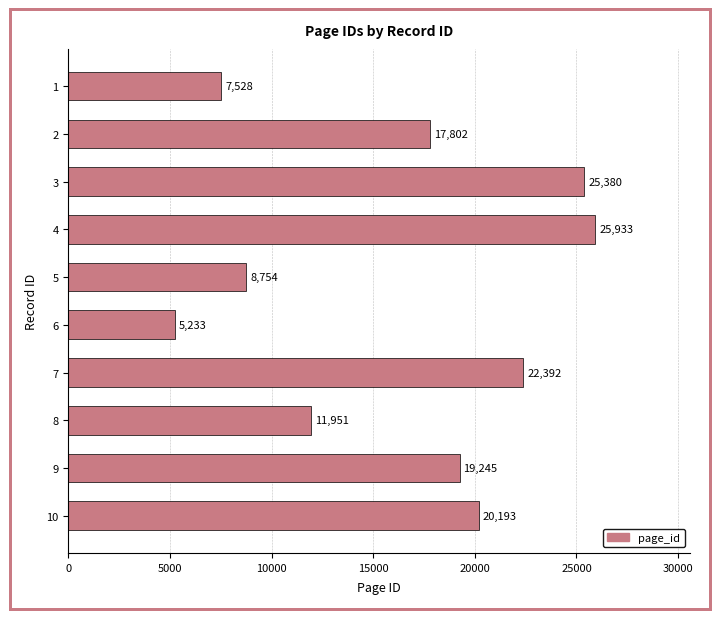

At which label is the value closest to 15583?

2